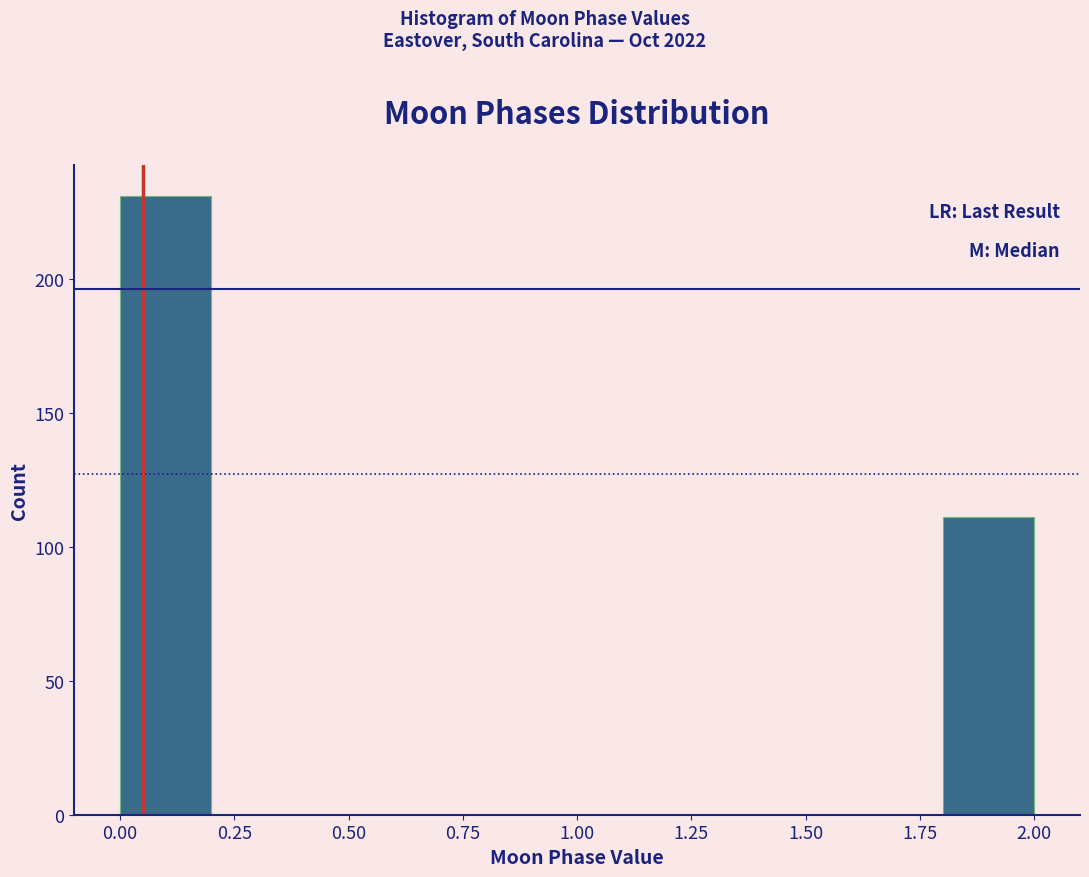

Over which range of the x-axis is the bar tallest?

0.0 to 0.2